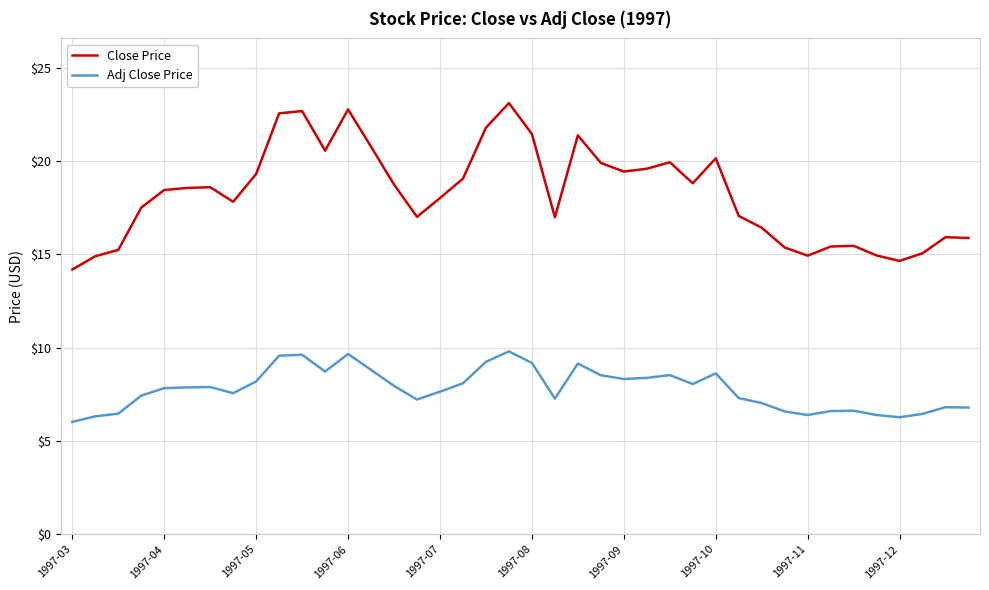

What is the lowest value of the Adj Close Price series?

6.0